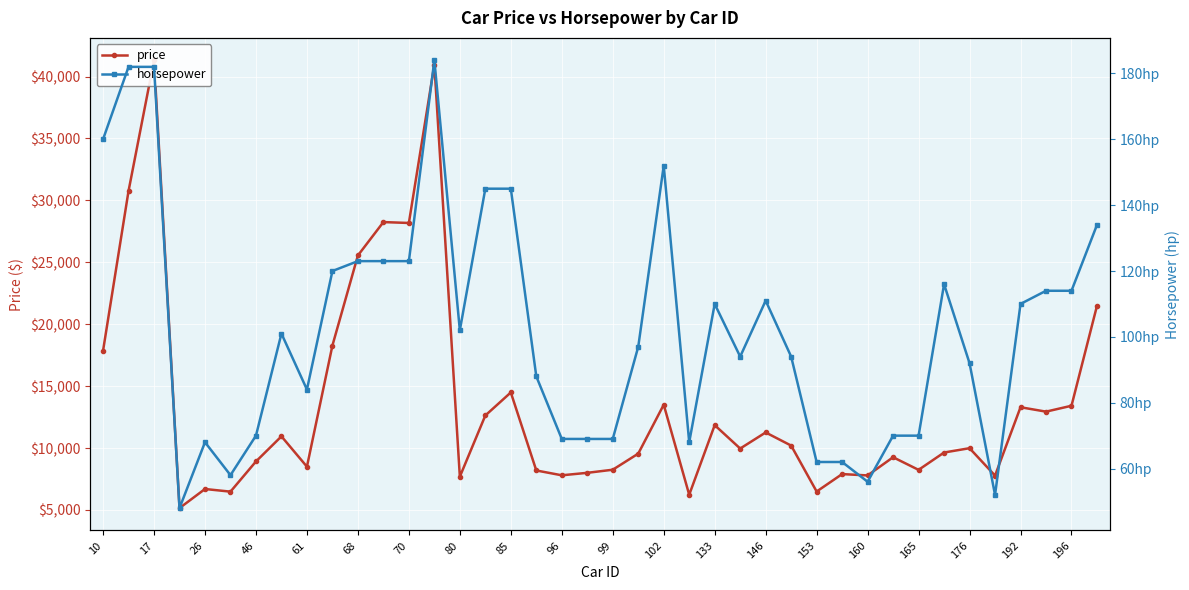

What is the label of the 7th point from the right?

33